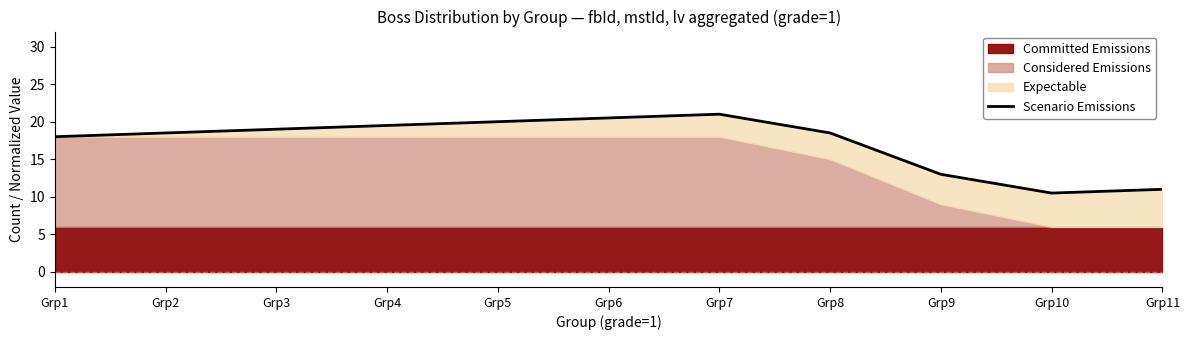

At which label does the data first exceed 18?

Grp2